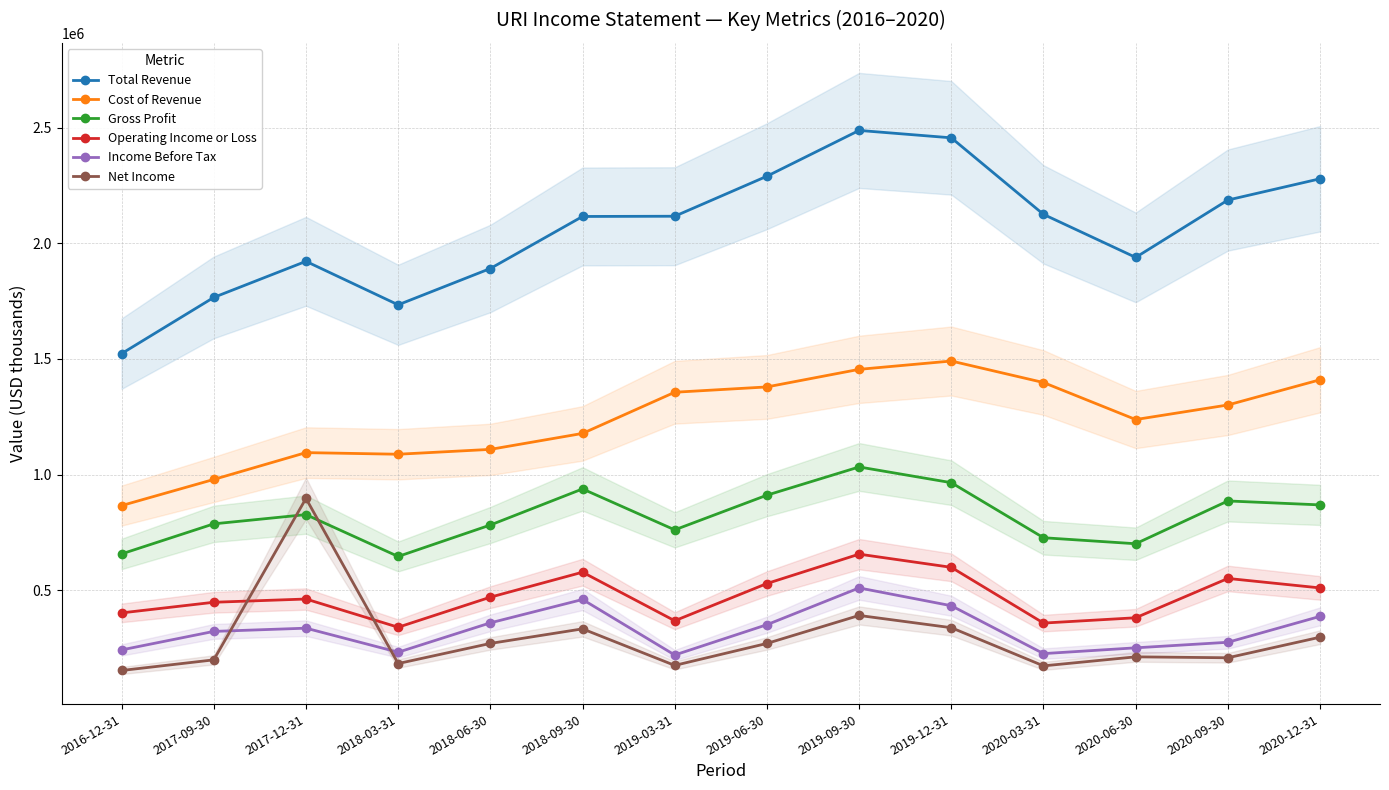

What is the label of the 6th point from the left?

2018-09-30